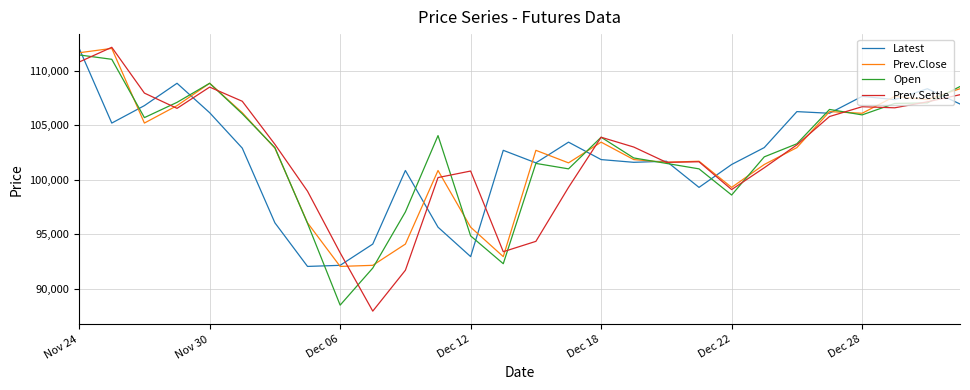

How many categories are shown in the chart?

28